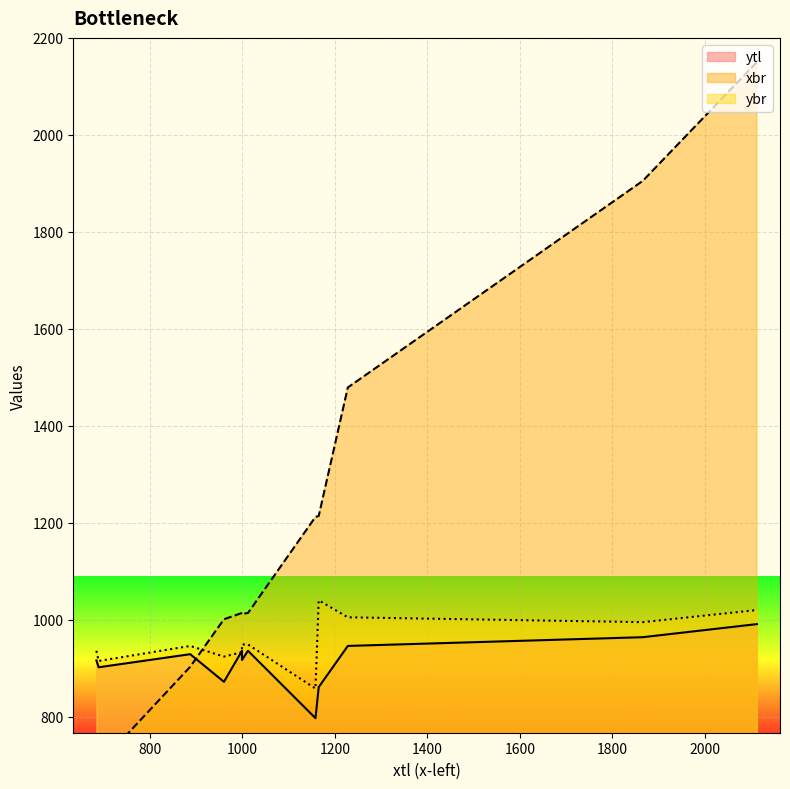

At which category does ybr reach its first local peak?

887